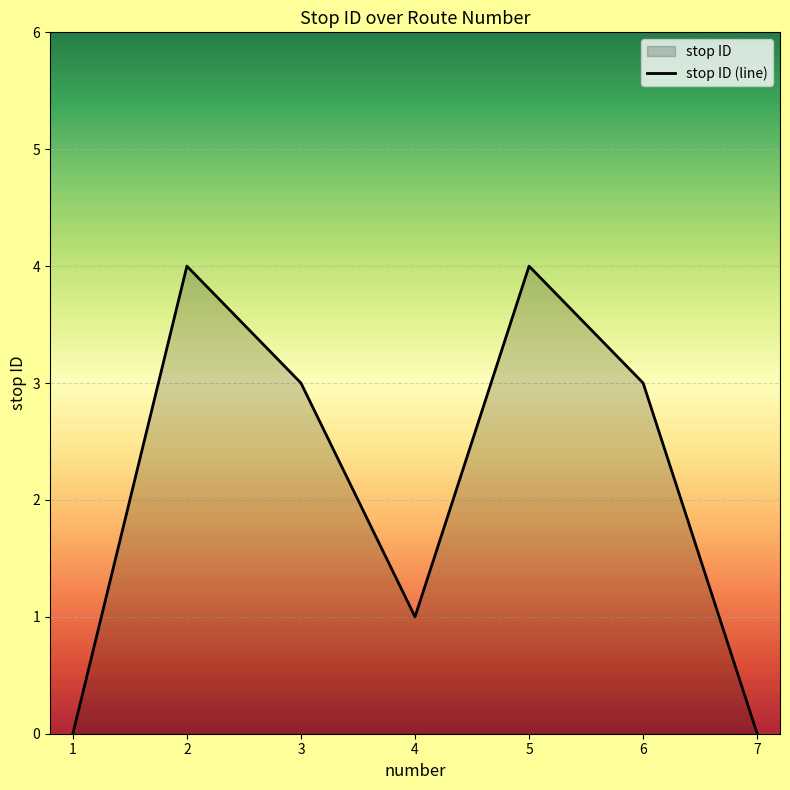

How many lines are shown in the chart?

1